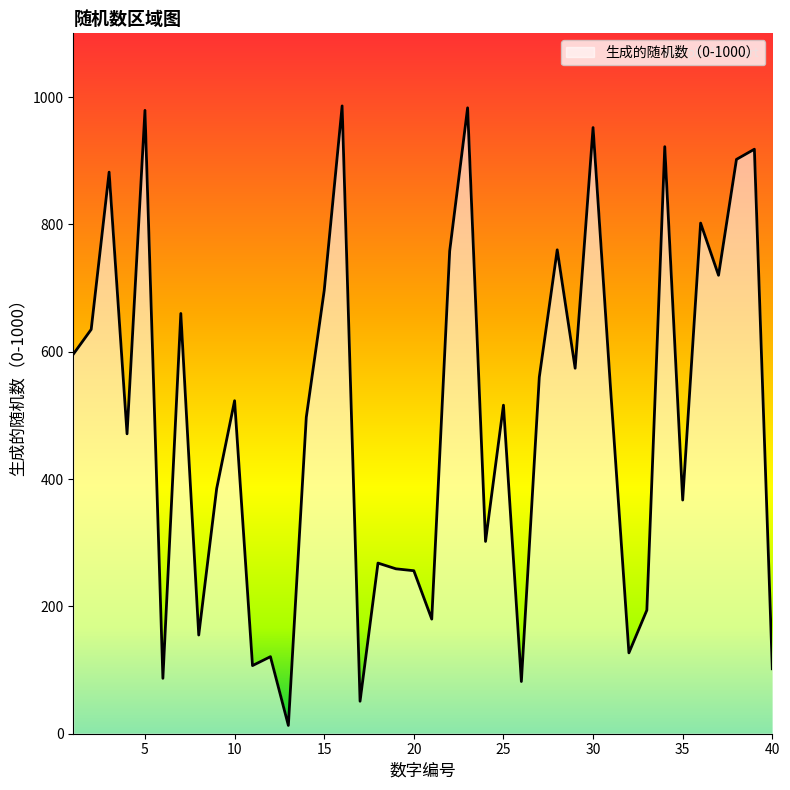

What is the difference between the maximum and minimum values?

973